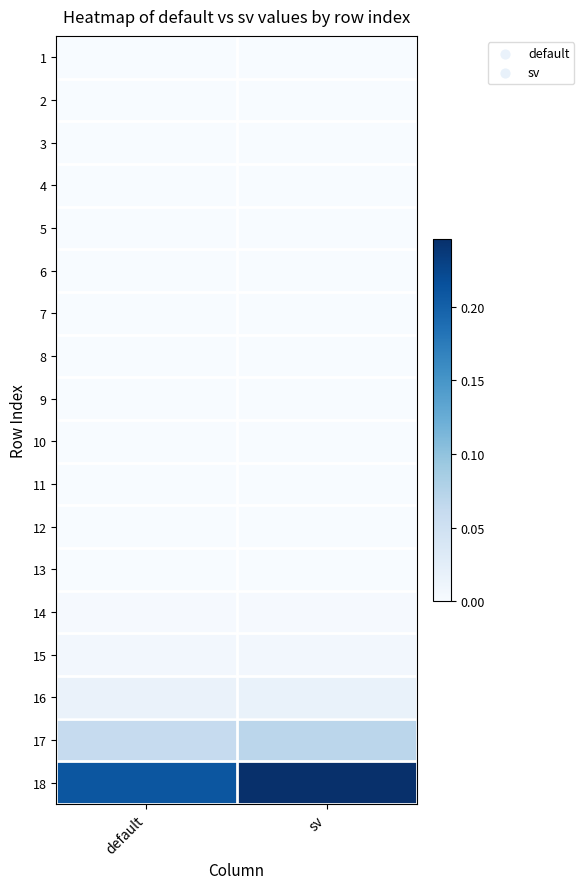

Reading right to left, extract all data points from this chart.

1: sv=0.0	default=0.0
2: sv=0.0	default=0.0
3: sv=0.0	default=0.0
4: sv=0.0	default=0.0
5: sv=0.0	default=0.0
6: sv=0.0	default=0.0
7: sv=0.0	default=0.0
8: sv=0.0	default=0.0
9: sv=0.0	default=0.0
10: sv=0.0	default=0.0
11: sv=0.0	default=0.0
12: sv=0.0	default=0.0
13: sv=0.0	default=0.0
14: sv=0.0	default=0.0
15: sv=0.0	default=0.0
16: sv=0.0	default=0.0
17: sv=0.1	default=0.1
18: sv=0.2	default=0.2